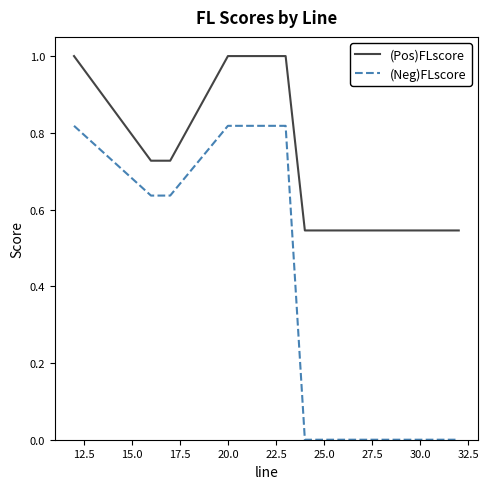

Does the chart have visible grid lines?

No